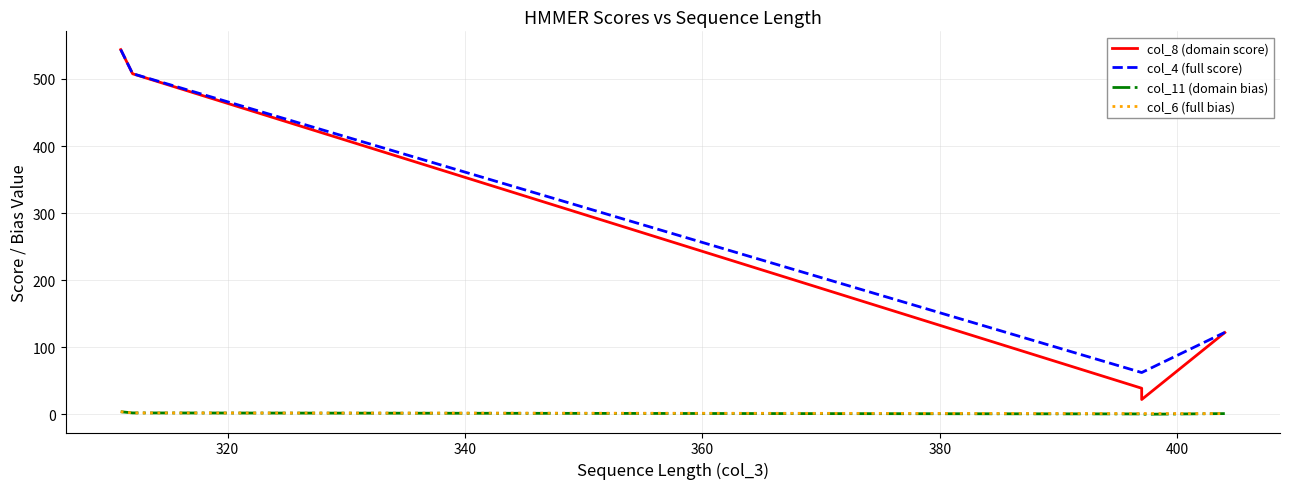

True or false: col_6 (full bias) and col_11 (domain bias) intersect in this chart.

False